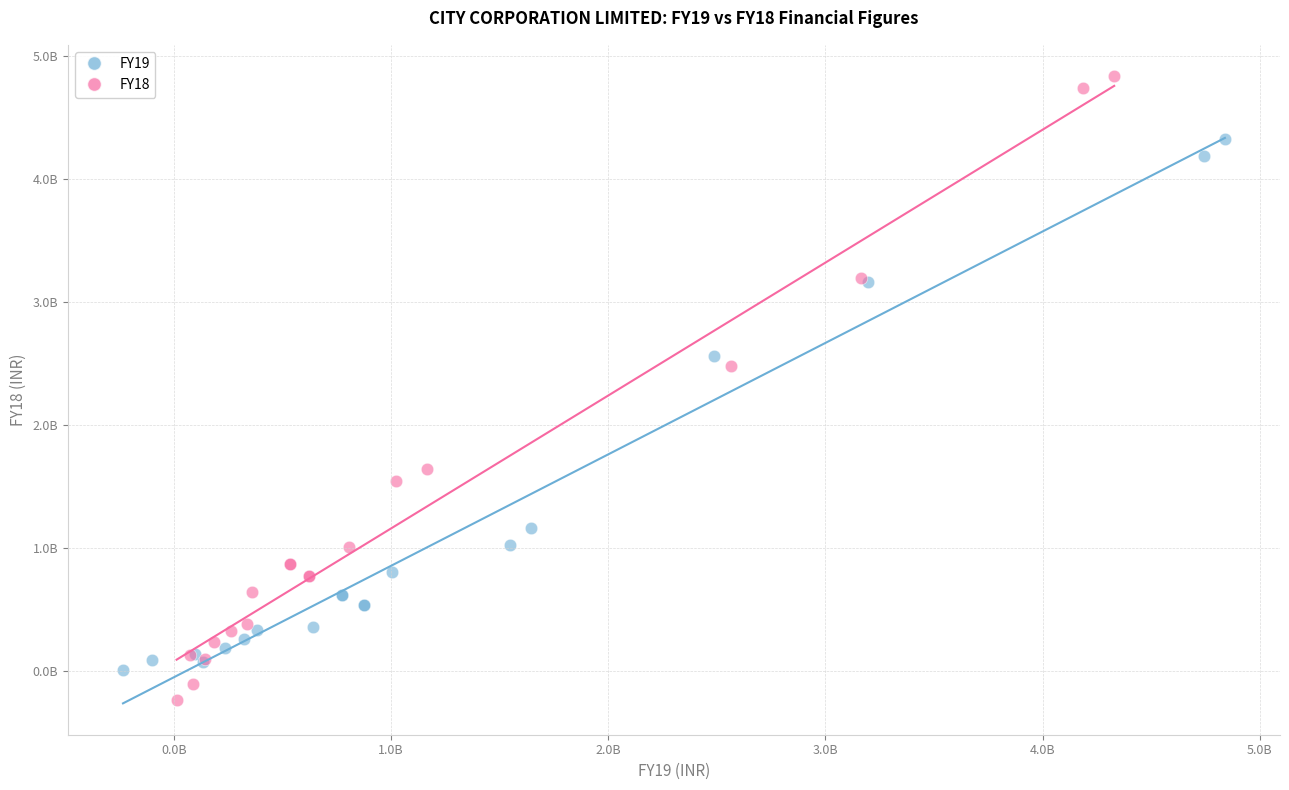

Which series contains the highest Y value?

FY18